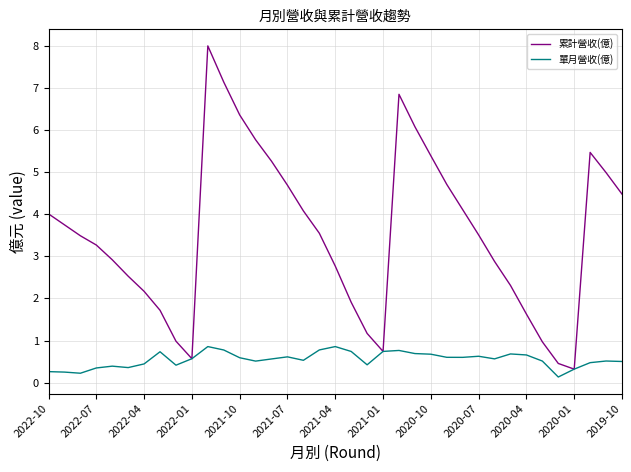

Which series has the largest total across all categories?

累計營收(億)